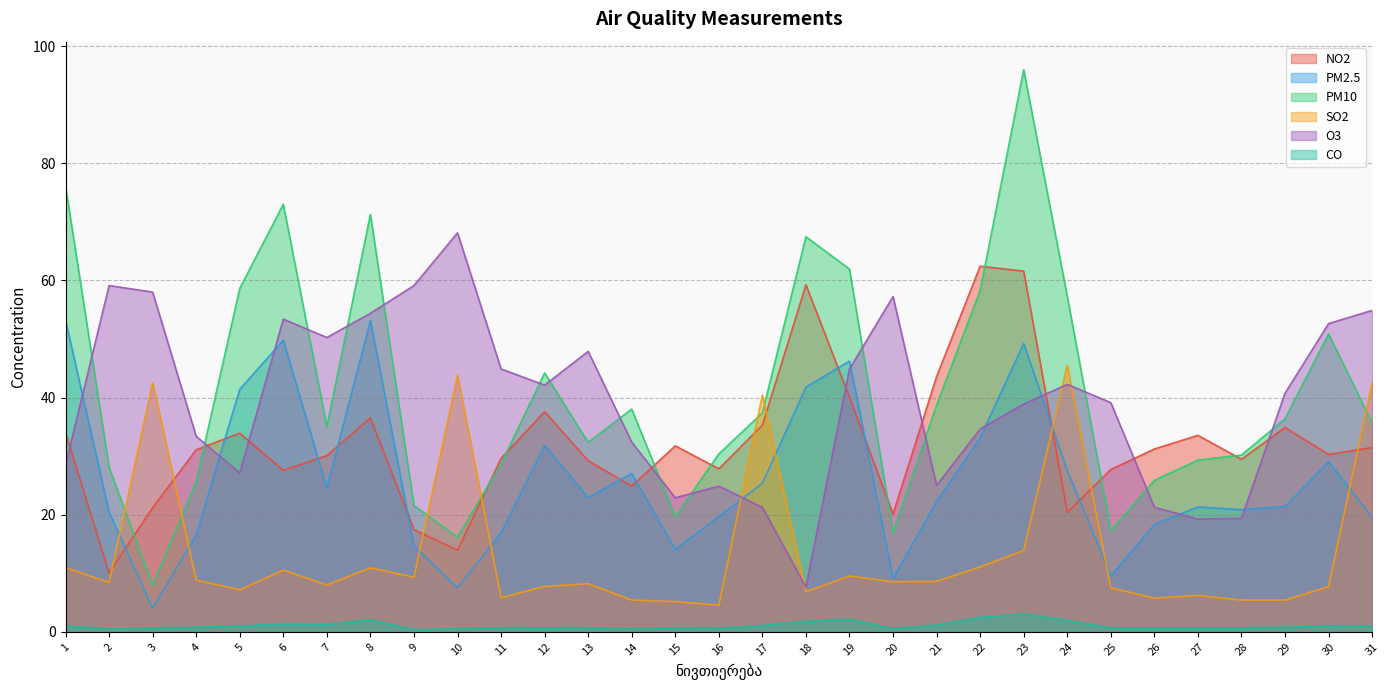

Between 26 and 4, which is larger?

26